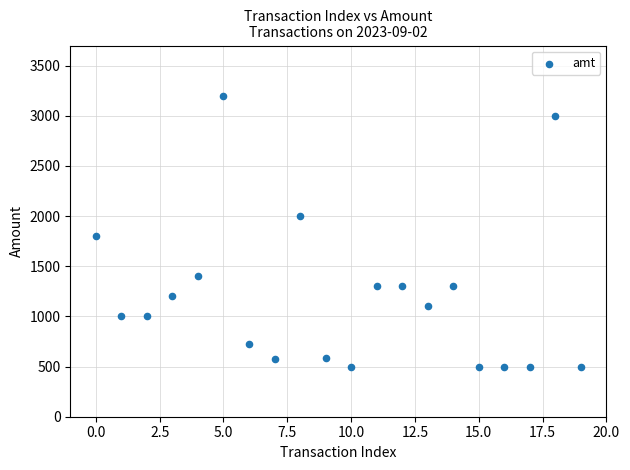

What Y value in the scatter plot is closest to 1849?

1800.0